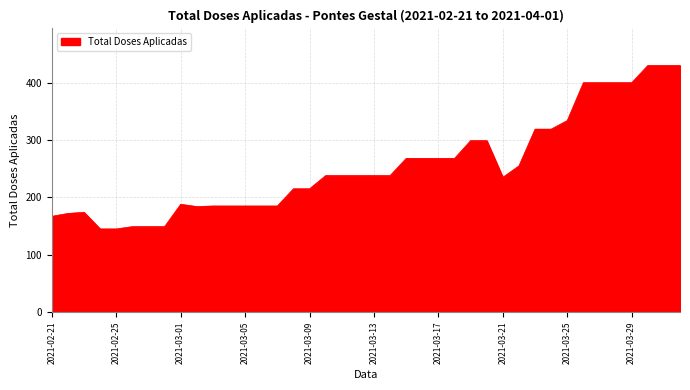

What is the difference between the maximum and minimum values?

285